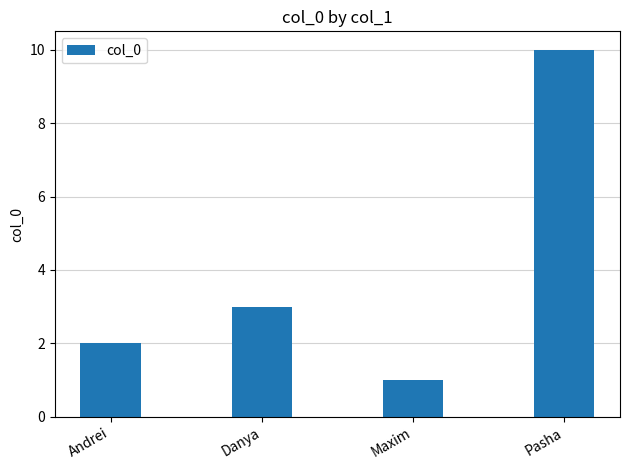

What is the approximate value at Andrei?

2